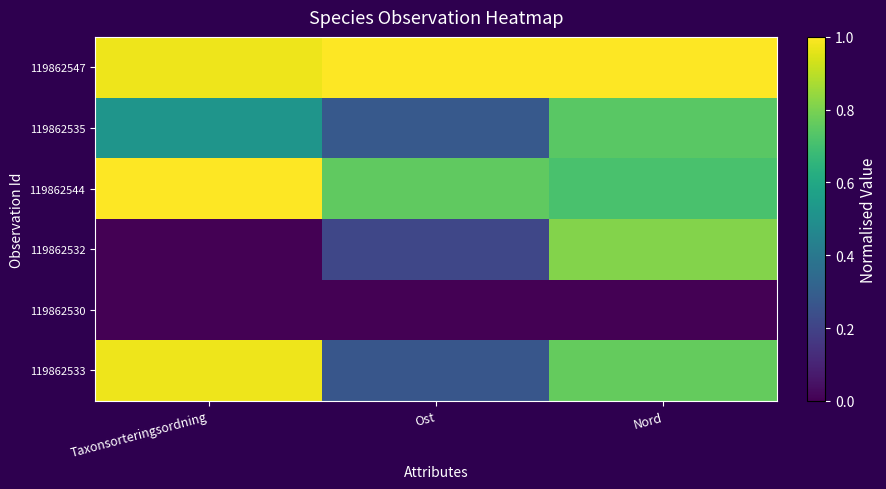

Between Taxonsorteringsordning and Ost, which is larger?

Ost